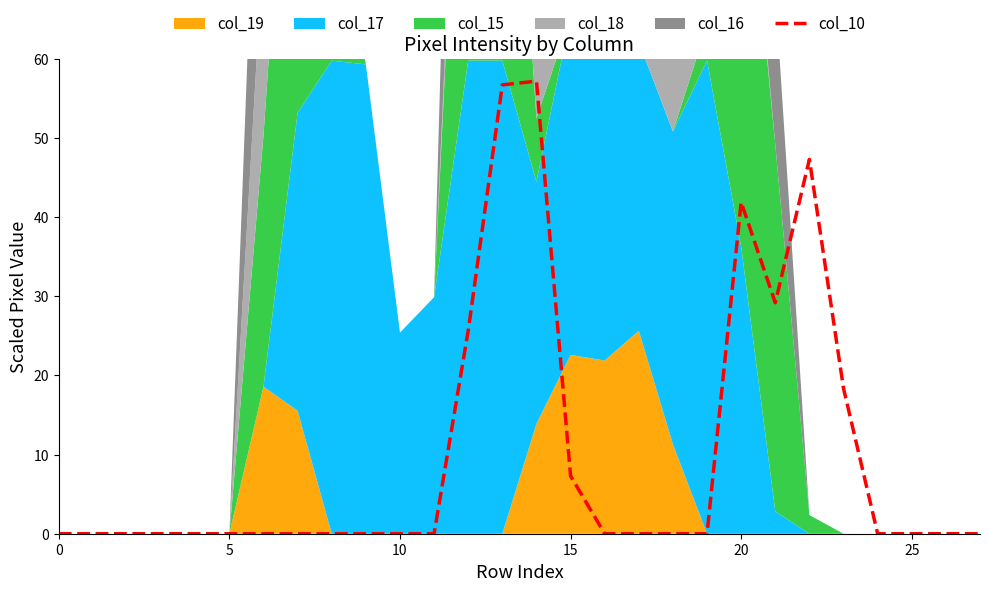

The value at 26 is 24.1. True or false?

False